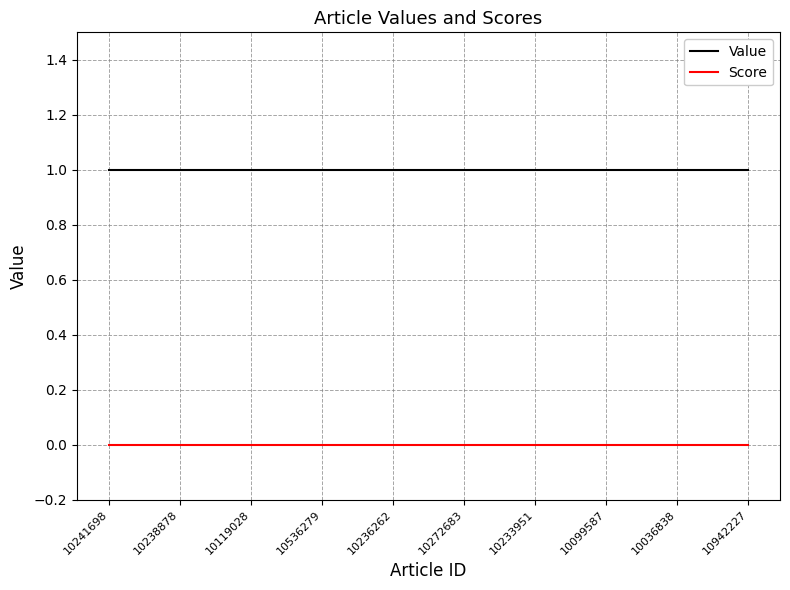

True or false: Score and Value cross at least once.

False